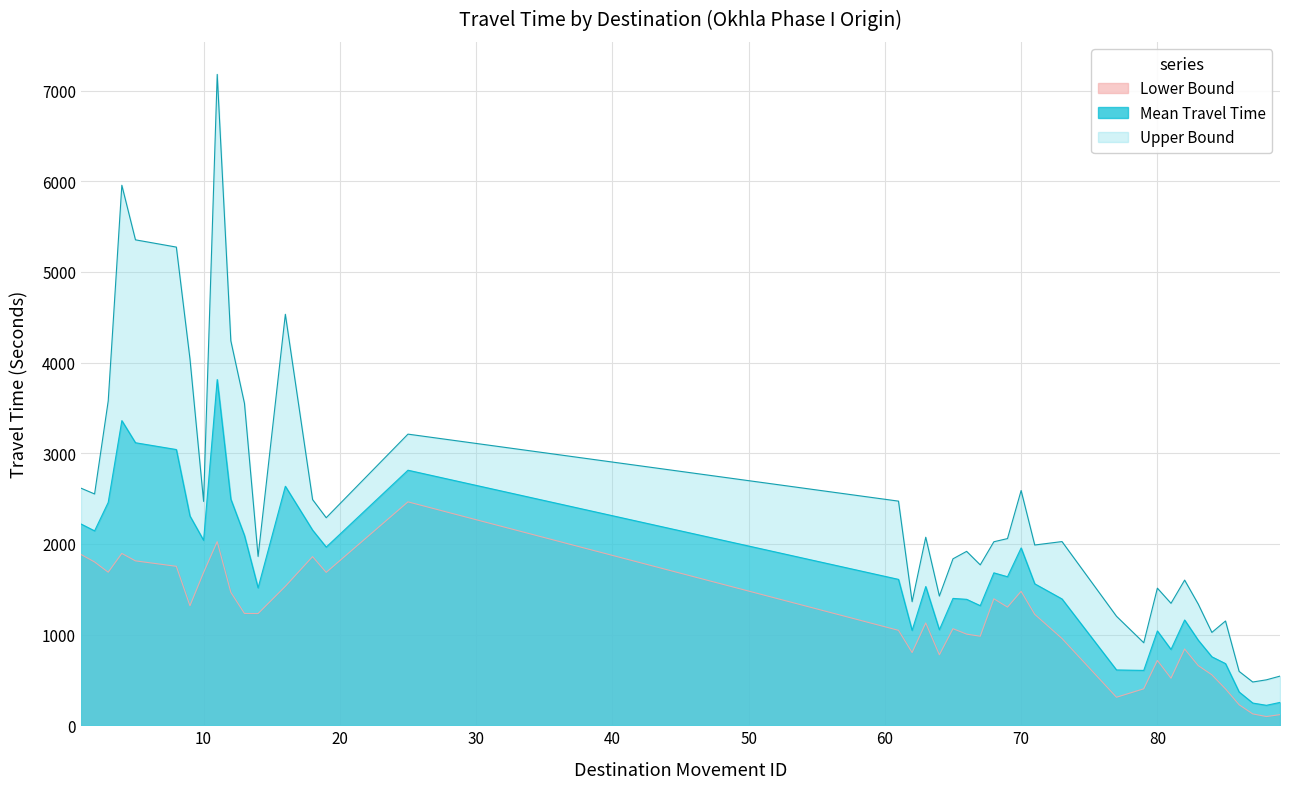

Is it true that Upper Bound equals 2615 at 1?

True